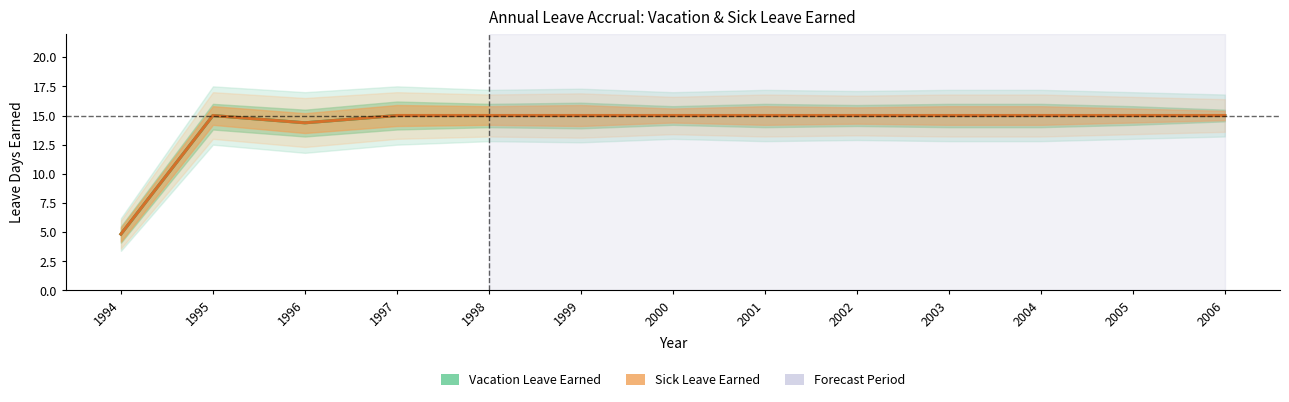

True or false: Vacation Leave Earned and Sick Leave Earned intersect in this chart.

False